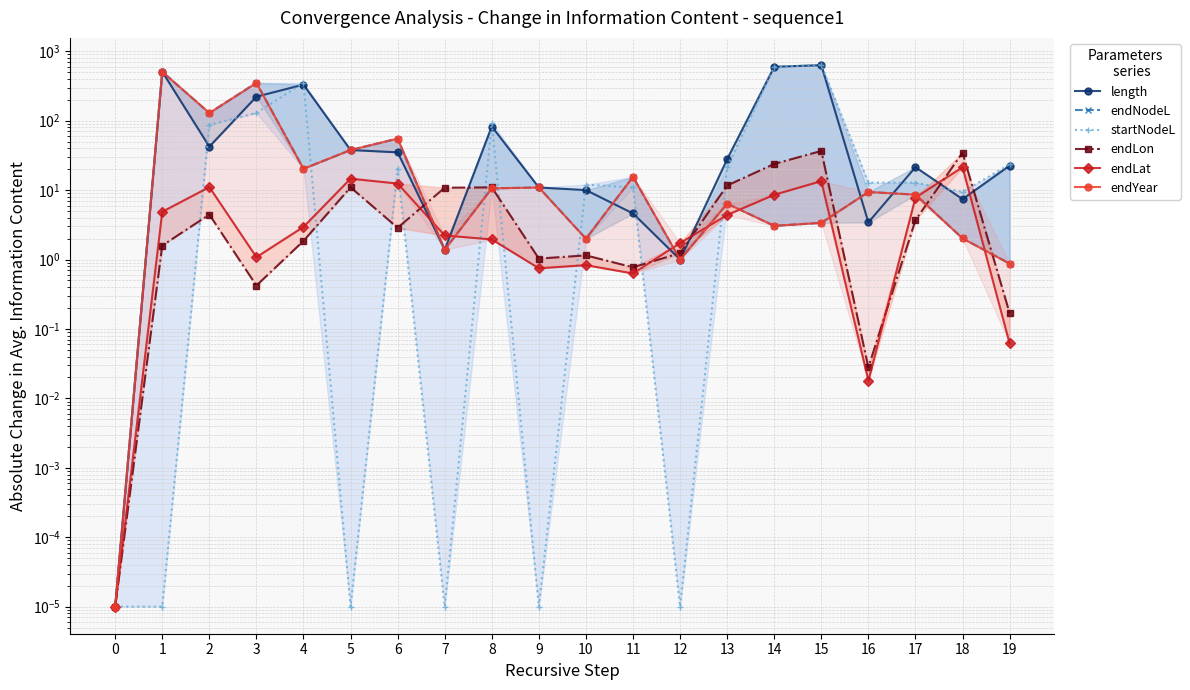

Rank the series at 6 from lowest to highest value.

endLon, endLat, startNodeL, length, endNodeL, endYear